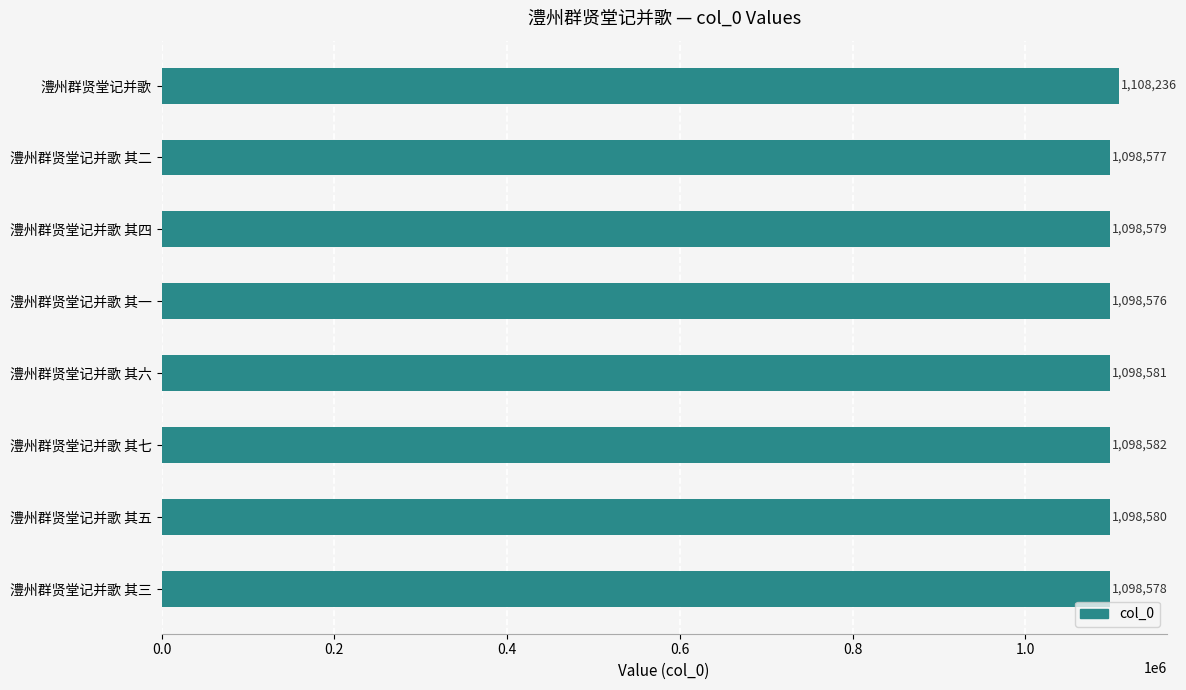

Rank the categories by value from highest to lowest.

澧州群贤堂记并歌, 澧州群贤堂记并歌 其七, 澧州群贤堂记并歌 其六, 澧州群贤堂记并歌 其五, 澧州群贤堂记并歌 其四, 澧州群贤堂记并歌 其三, 澧州群贤堂记并歌 其二, 澧州群贤堂记并歌 其一